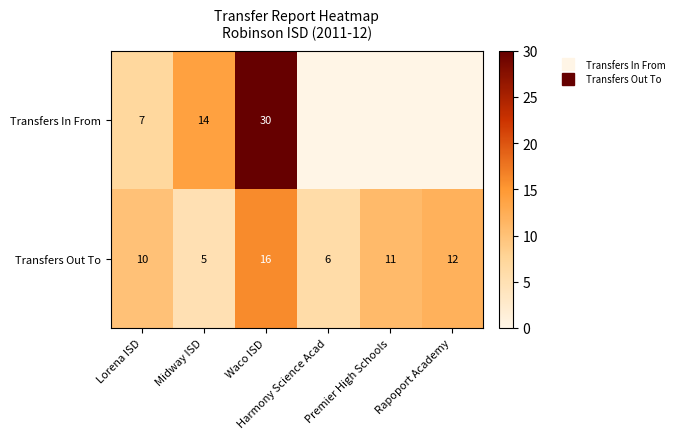

What is the sum of all Transfers Out To values?

60